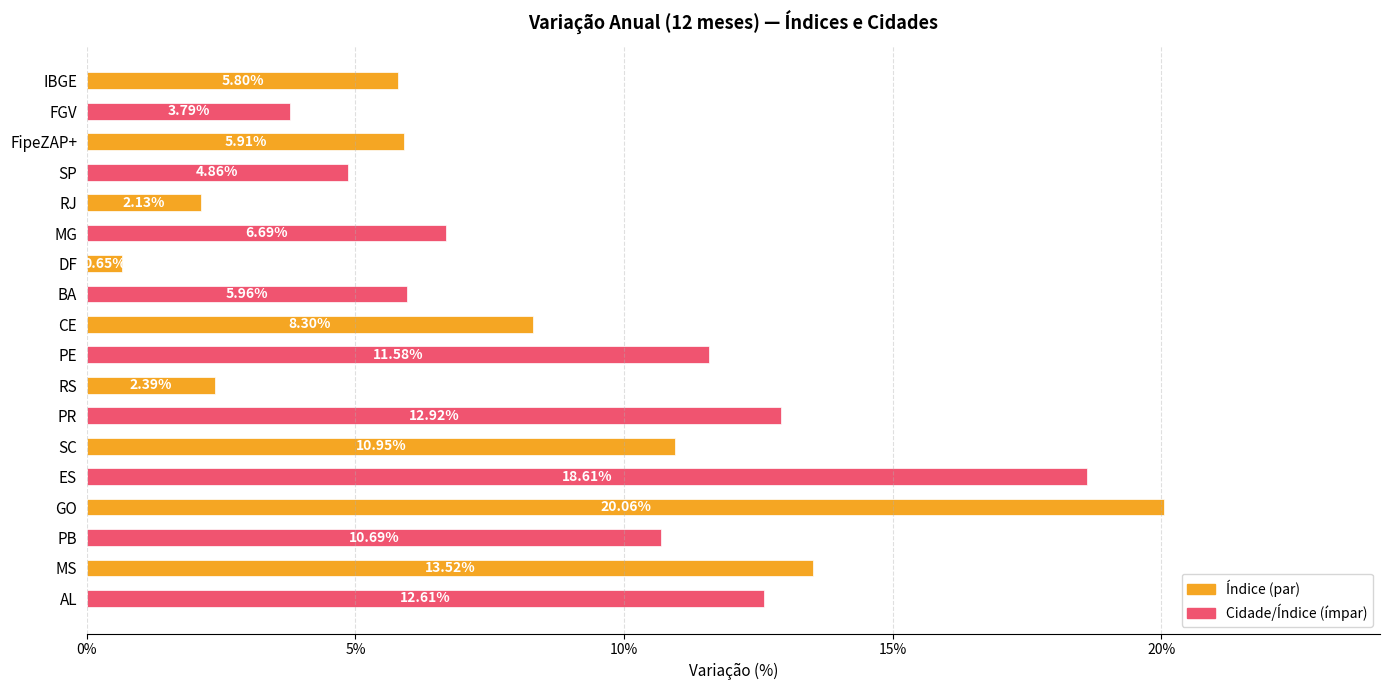

Does the chart contain any negative values?

No